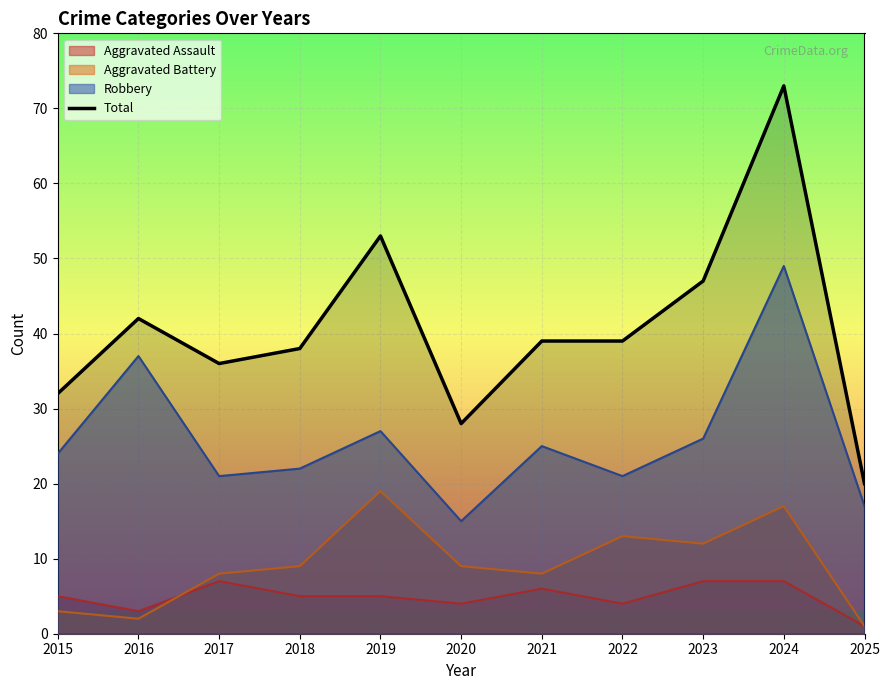

Reading left to right, what are all the values shown in this chart?

32	42	36	38	53	28	39	39	47	73	20